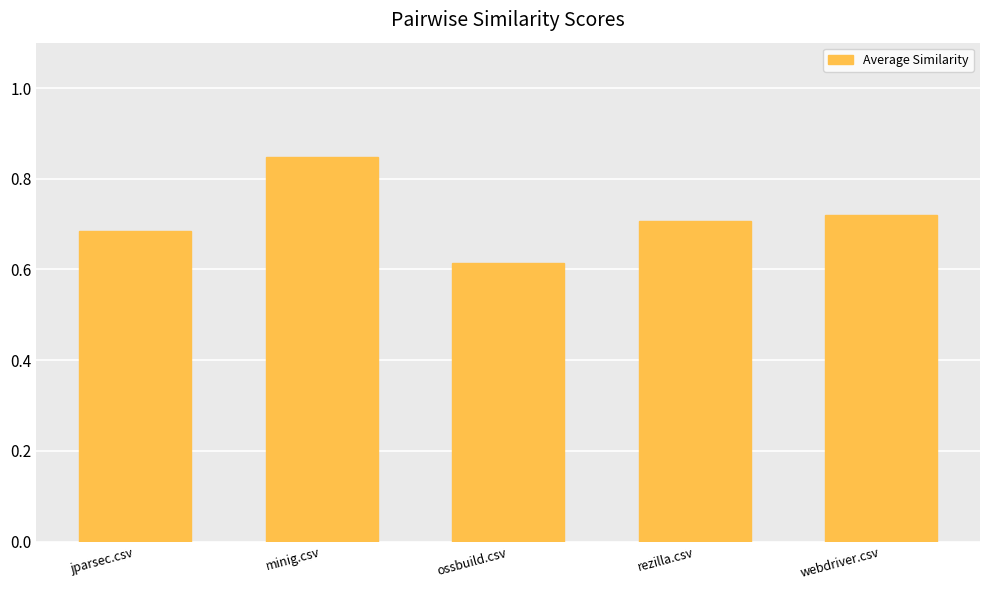

Is it true that the value at rezilla.csv is 0.7?

True